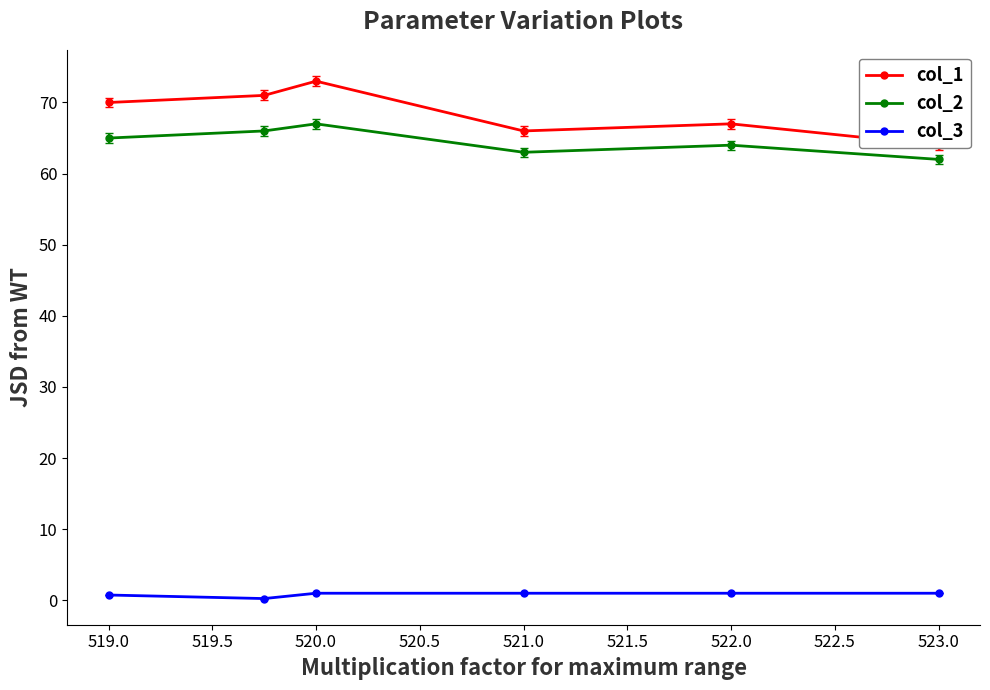

True or false: col_2 has more than 0 points higher than both neighbors.

True